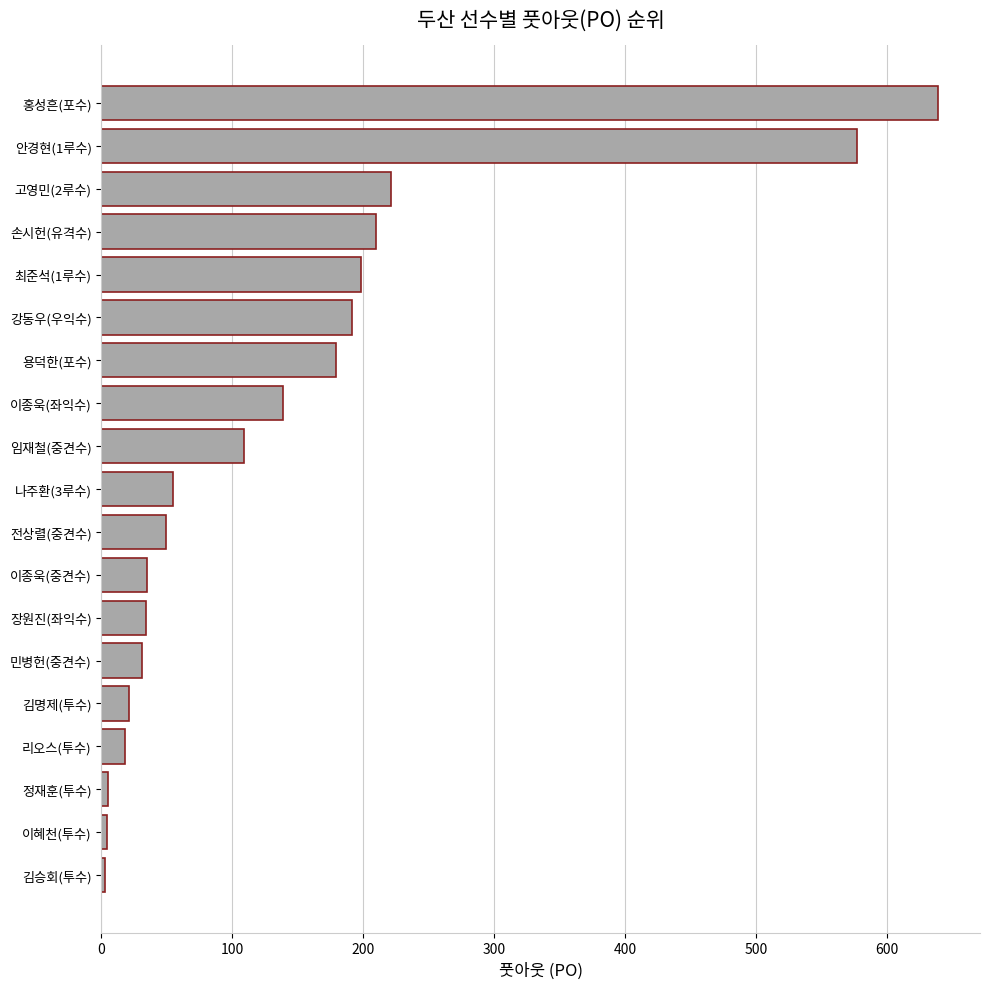

Between 임재철(중견수) and 장원진(좌익수), which is larger?

임재철(중견수)